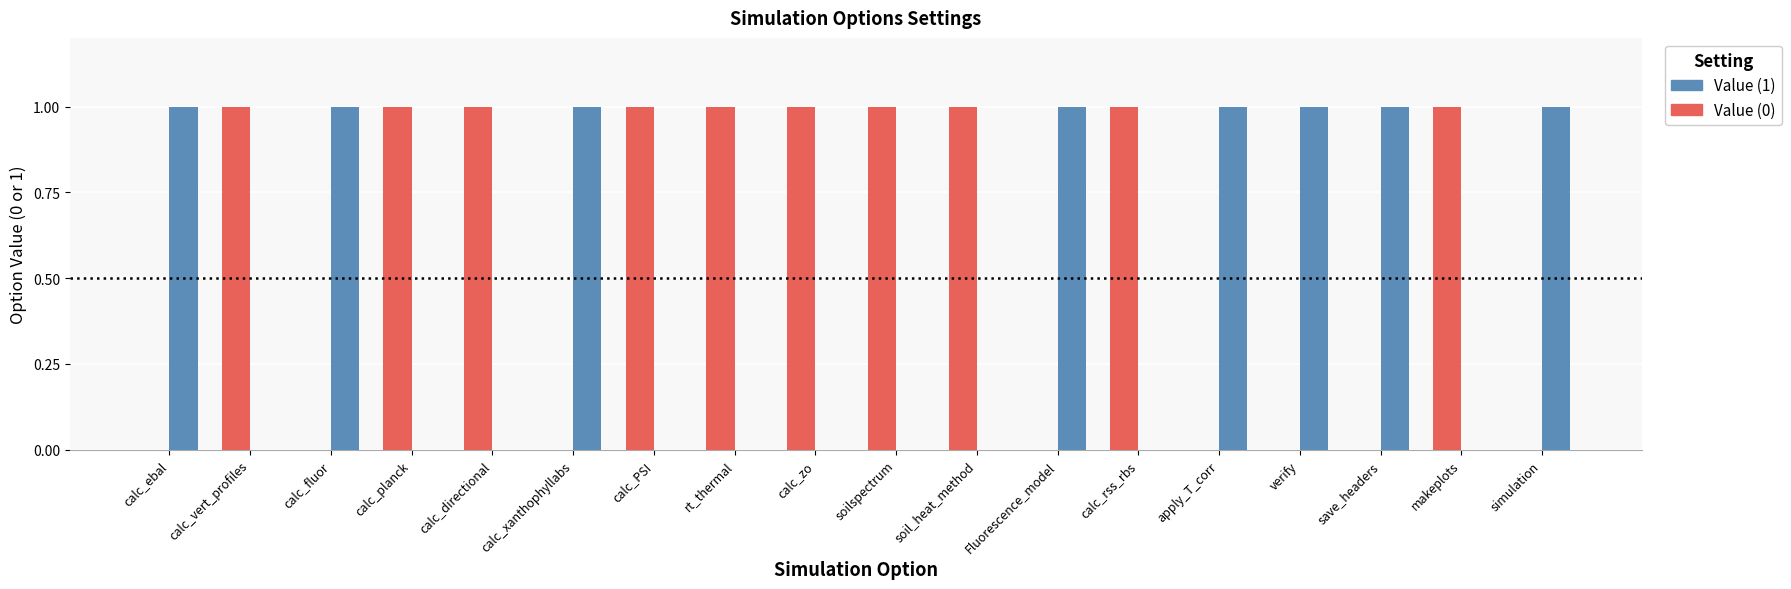

What is the sum of the Value (1) values at soilspectrum and calc_xanthophyllabs?

1